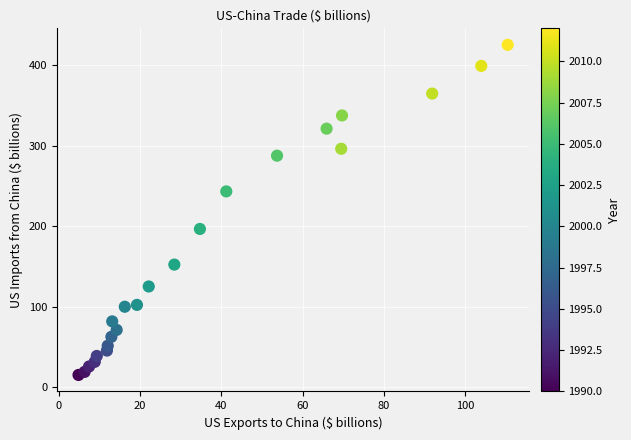

What is the range of X values (max minus min)?

105.7